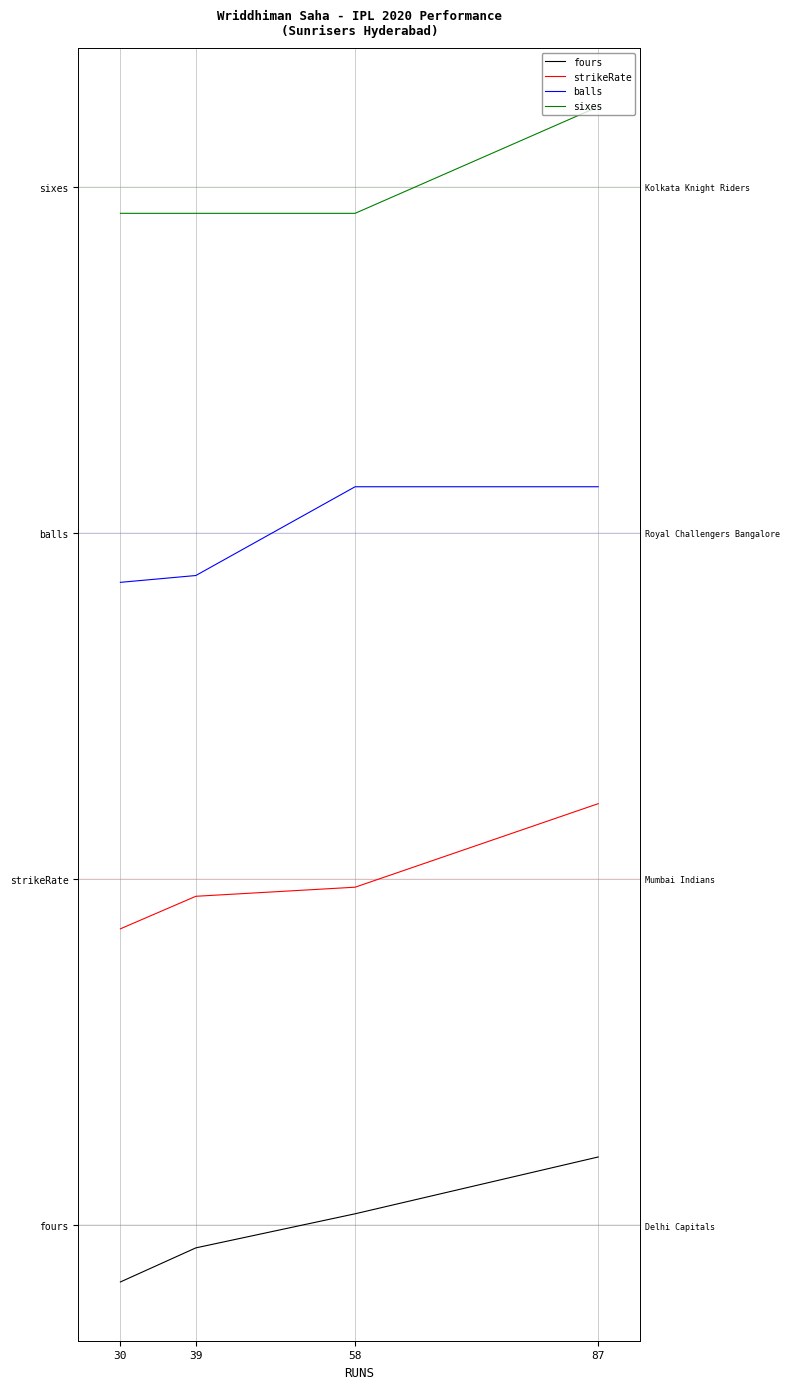

True or false: strikeRate has a value of 2.9 at 58.

True